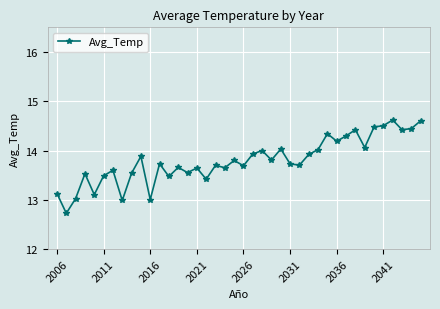

True or false: the data has more than 0 interior local peaks.

True